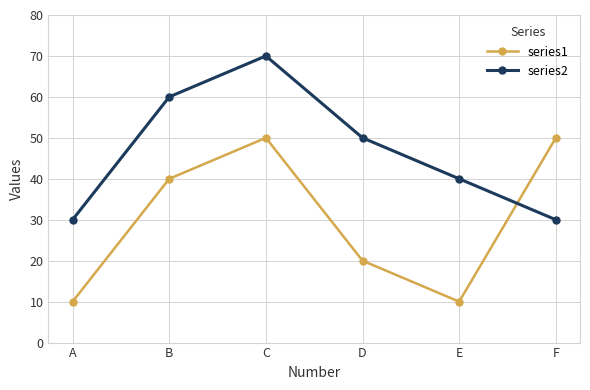

What is the maximum value for series2?

70